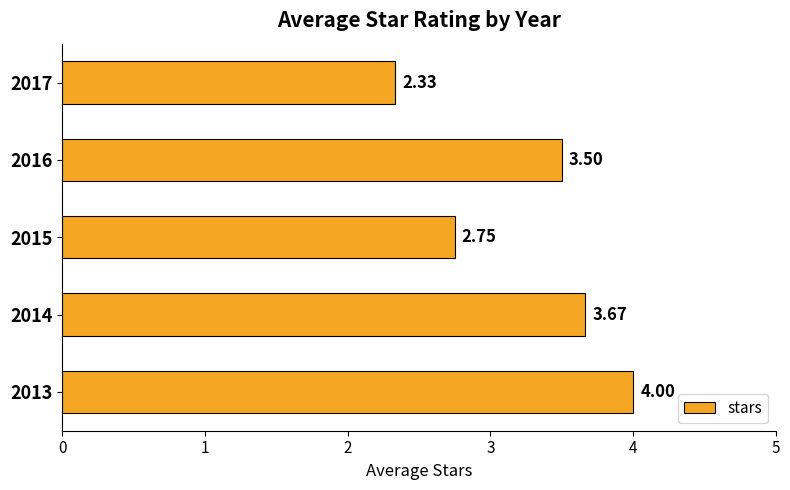

How many bars are there in total?

5